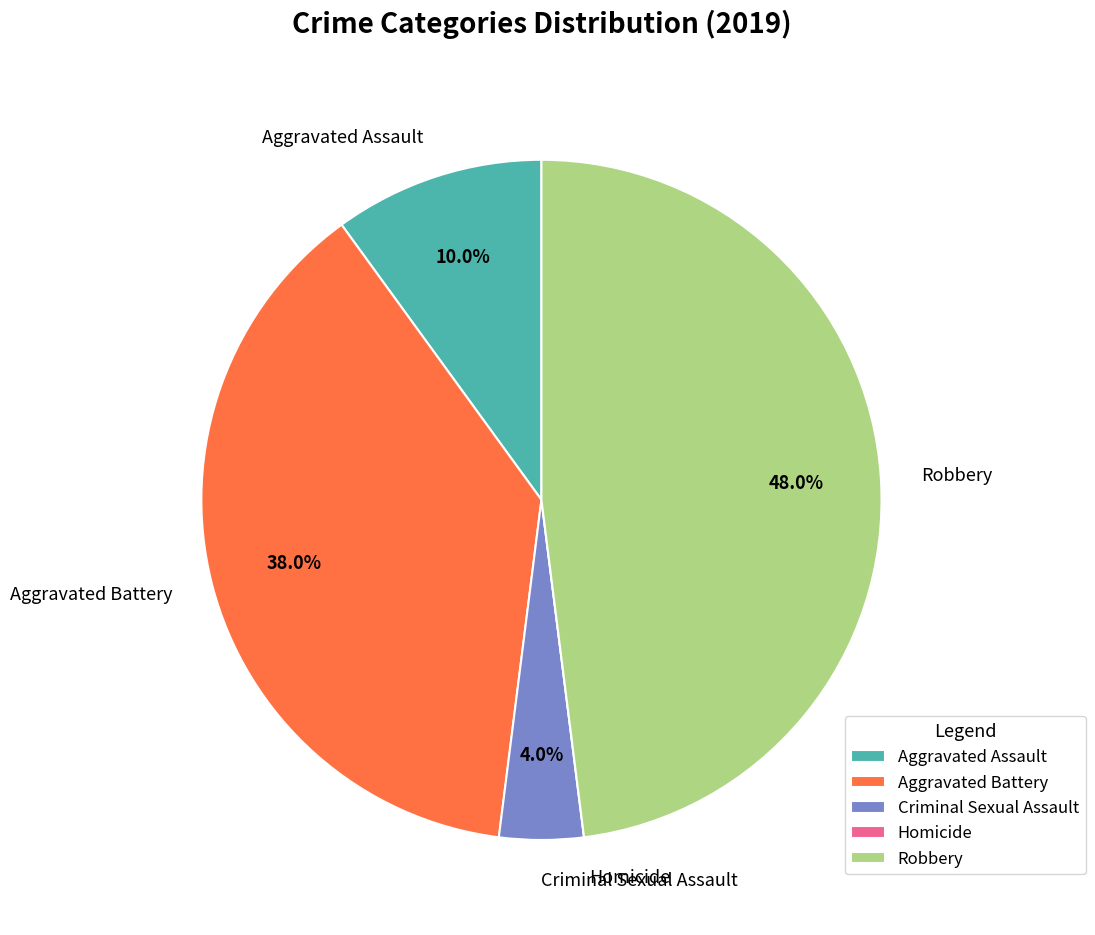

To the nearest percent, what percentage of the pie is Aggravated Assault?

10%